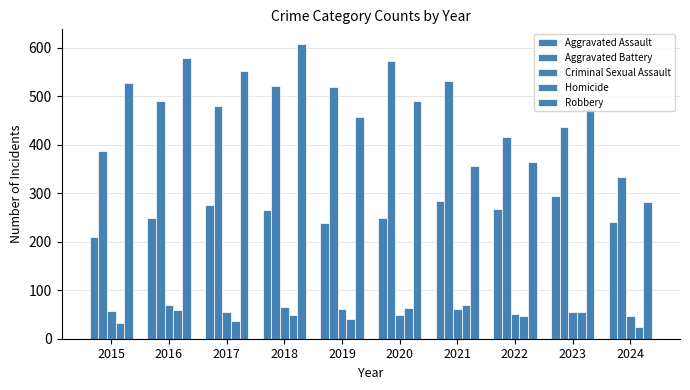

At how many categories does at least one series exceed 116?

10